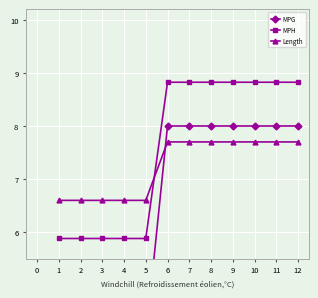

What are all the series names shown in the legend?

MPG, MPH, Length